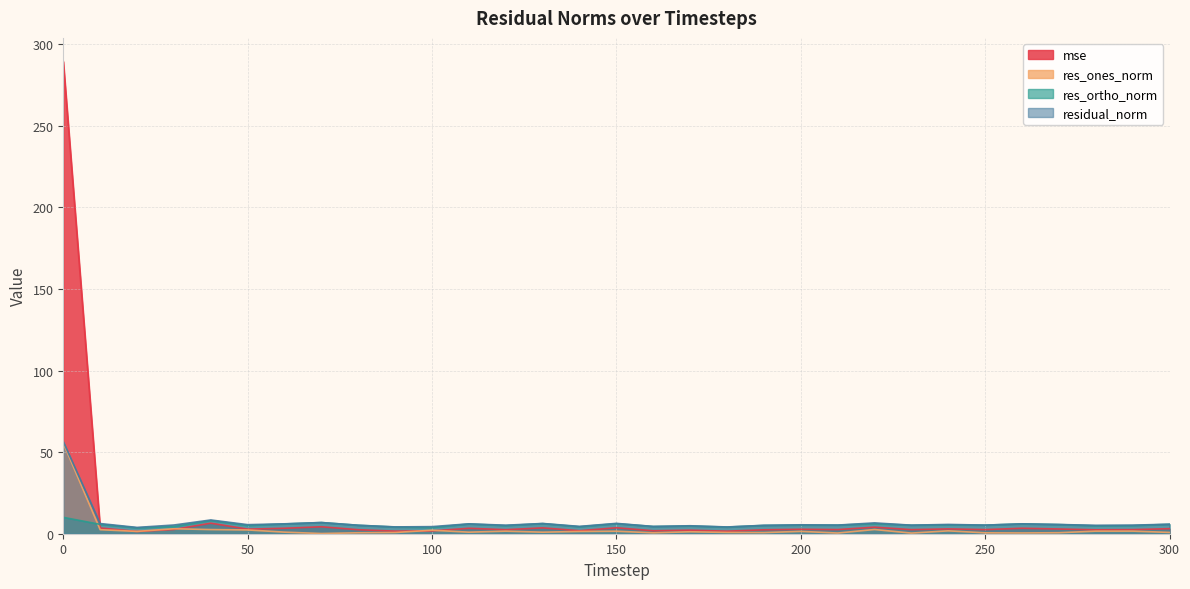

How many values in the residual_norm series exceed 5?

24